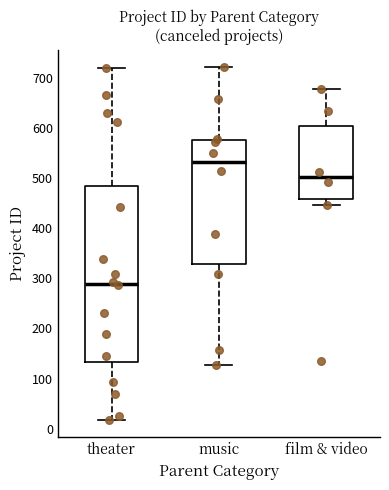

Reading left to right, transcribe this box plot: for each box, give where its median line is, the range the box spans, and where its two whiskers end, as read against the y-axis. The values are not printed on the chart, so give them approximately, as read against the axis.

theater: median 290, box 130 to 490, whiskers 20 to 720
music: median 530, box 330 to 580, whiskers 130 to 720
film & video: median 500, box 460 to 600, whiskers 450 to 680